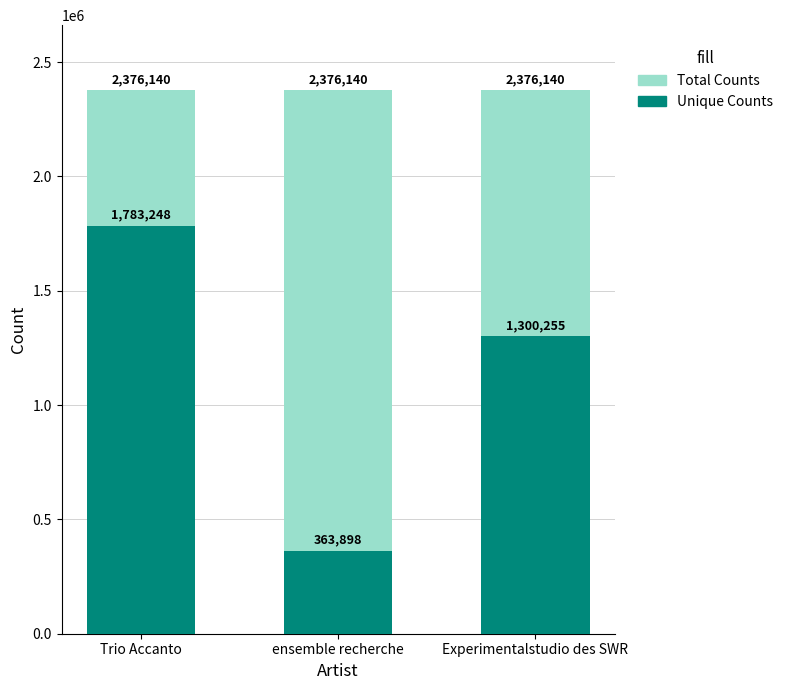

Which label corresponds to the smallest value in the chart?

ensemble recherche